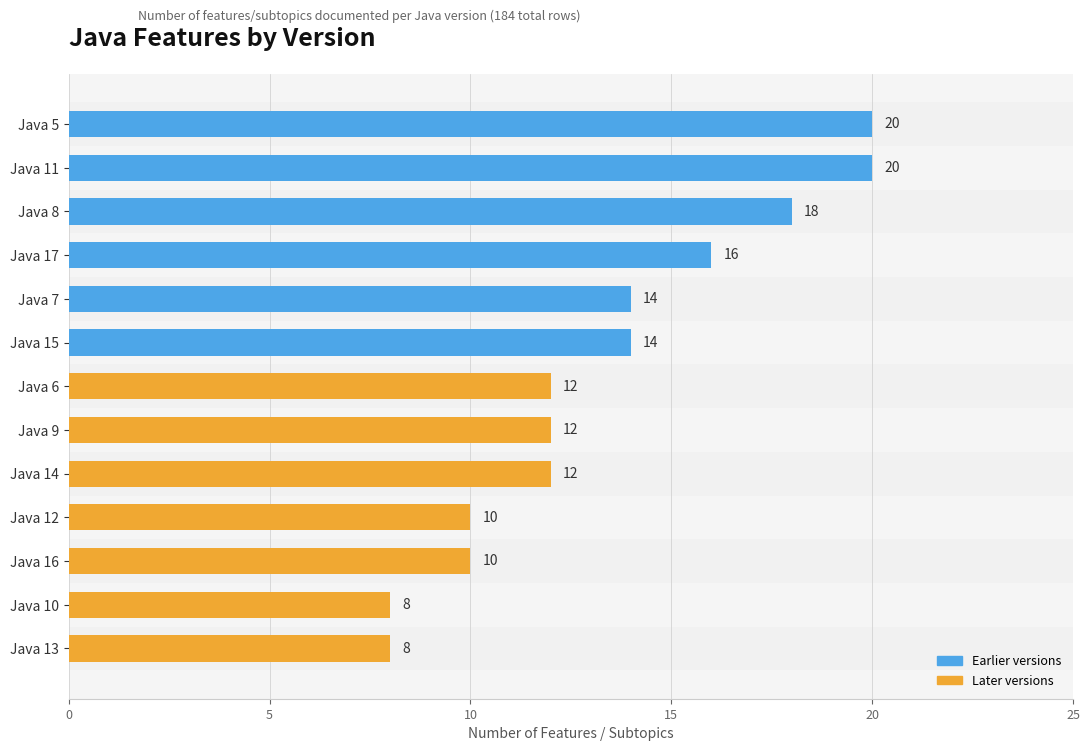

The chart shows a value of 3 at Java 16. True or false?

False